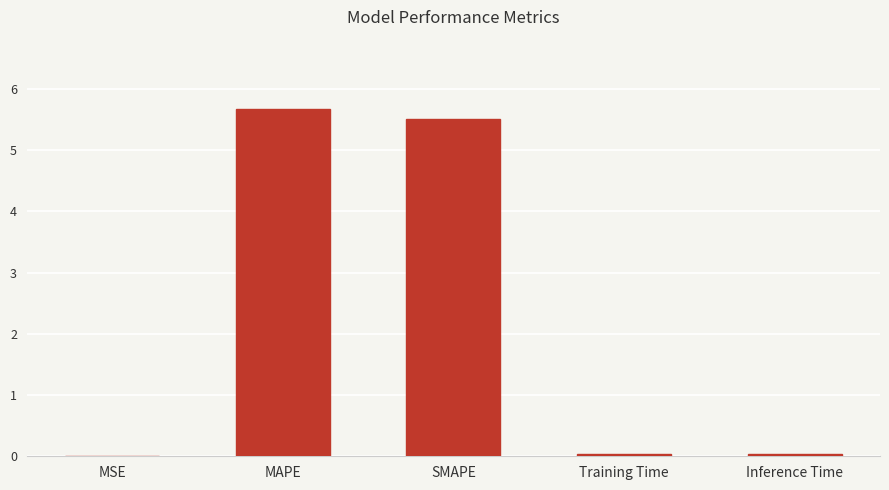

What is the change in value from SMAPE to Training Time?

-5.5